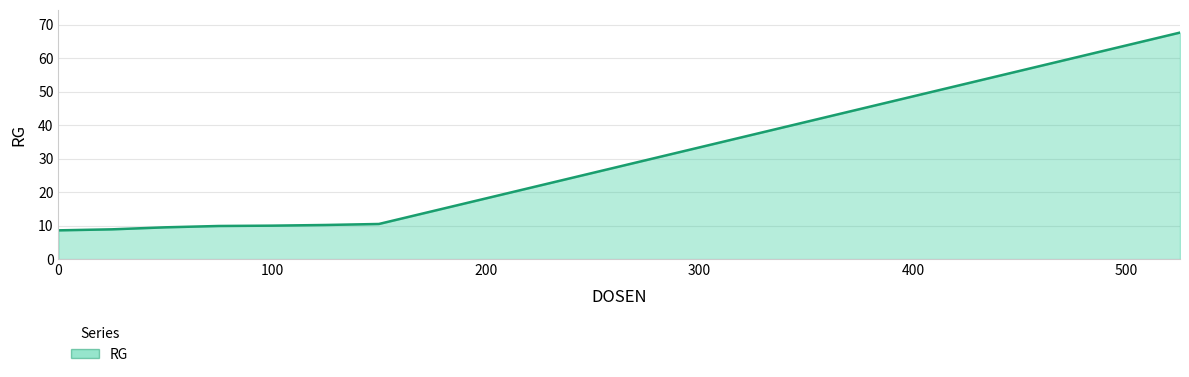

What is the maximum value shown in the chart?

67.6